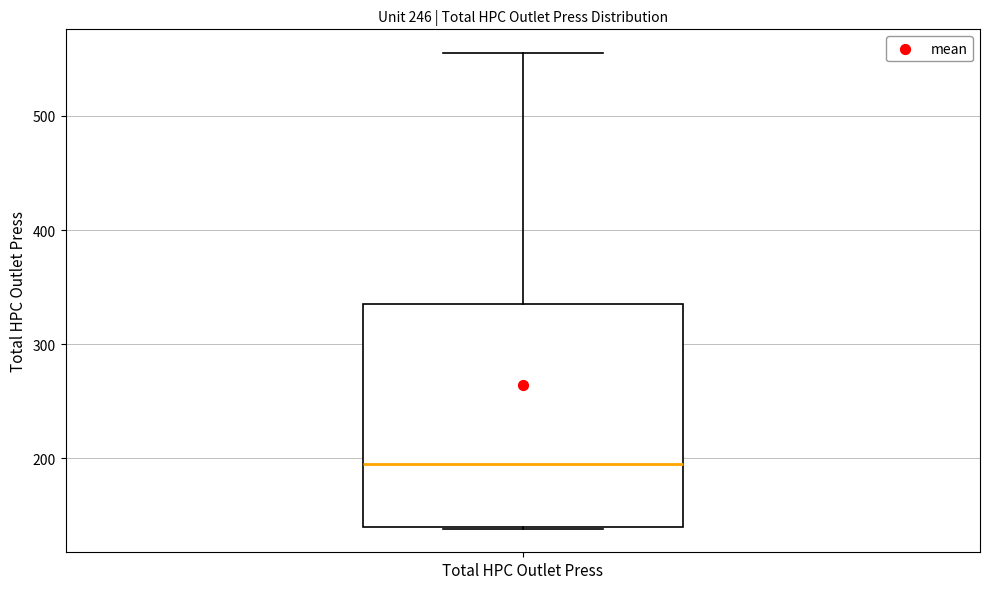

Read this box plot against the y-axis: the position of the median line, the range covered by the box, and the ends of both whiskers. The values are not printed on the chart, so give them approximately, as read against the axis.

median 200, box 140 to 340, whiskers 140 to 560